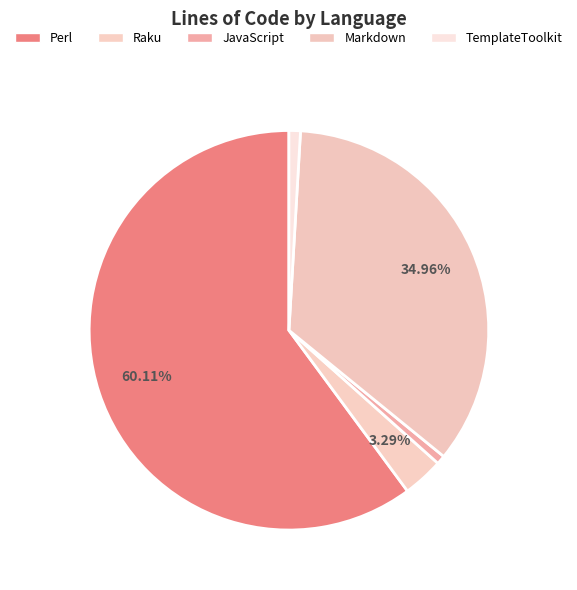

What is the largest slice in the pie chart?

Perl